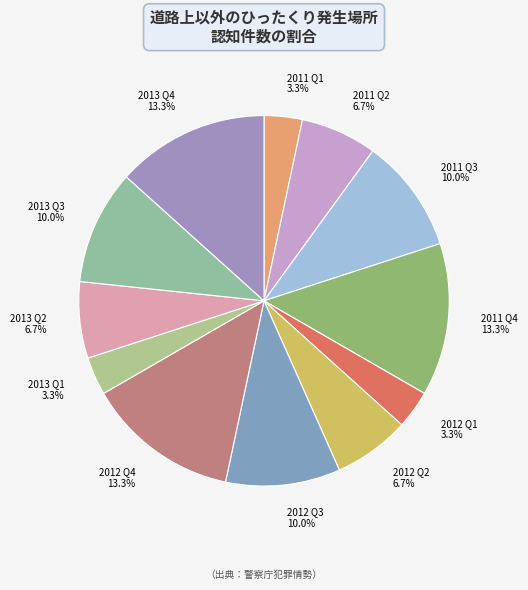

Combined, what portion of the pie is 2013 Q1 3.3% and 2011 Q3 10.0%?

13.3%